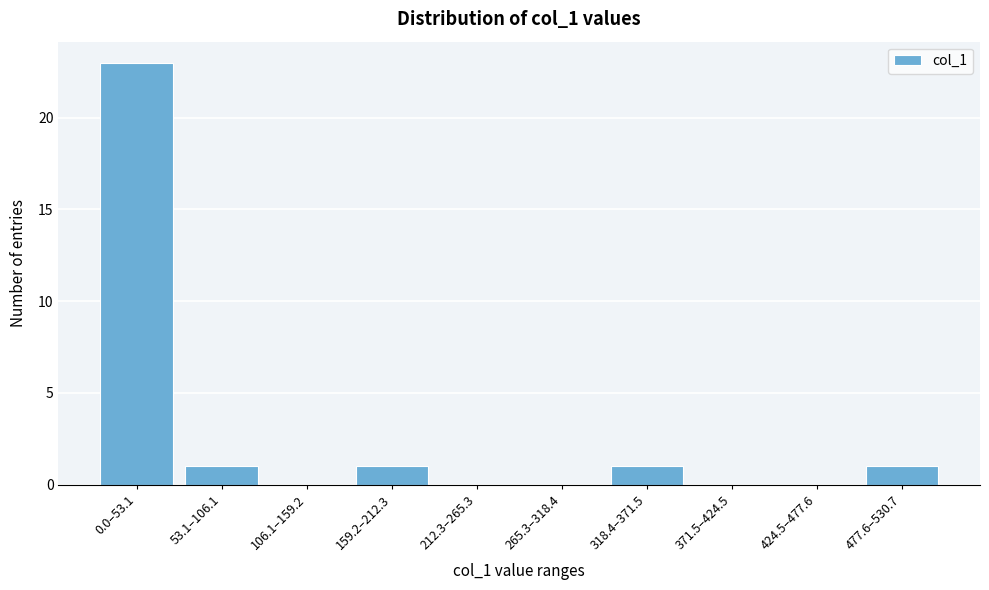

Reading left to right, transcribe all the data shown in this chart.

0.0–53.1=23	53.1–106.1=1	106.1–159.2=0	159.2–212.3=1	212.3–265.3=0	265.3–318.4=0	318.4–371.5=1	371.5–424.5=0	424.5–477.6=0	477.6–530.7=1